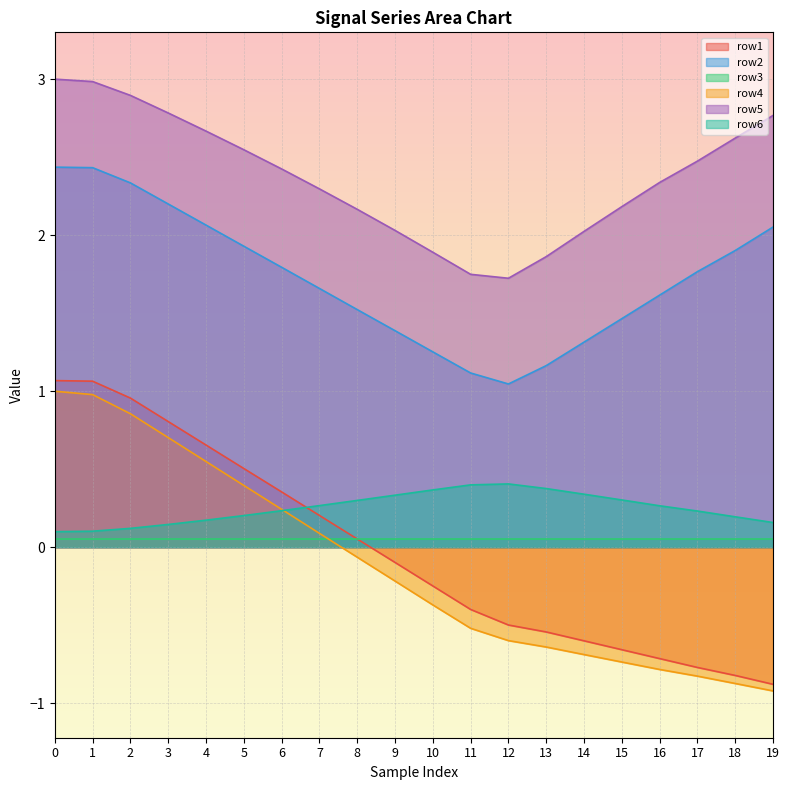

What is the difference between the maximum and minimum values in the row6 series?

0.3